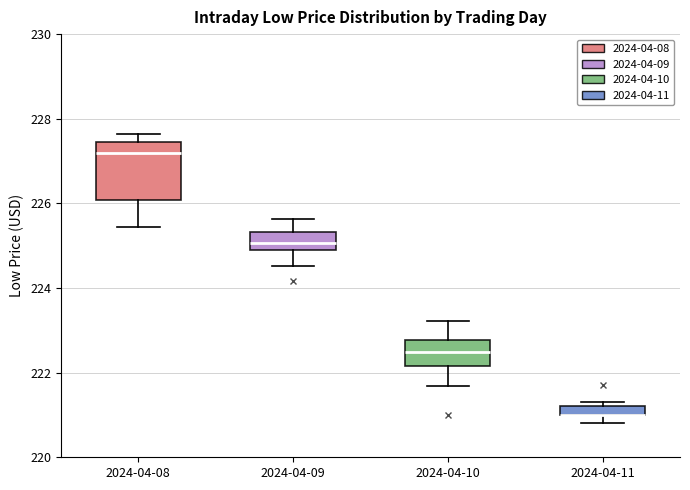

Where is the lower edge of the box for 2024-04-09 on the y-axis? The values are not printed on the chart, so give them approximately, as read against the axis.

224.8